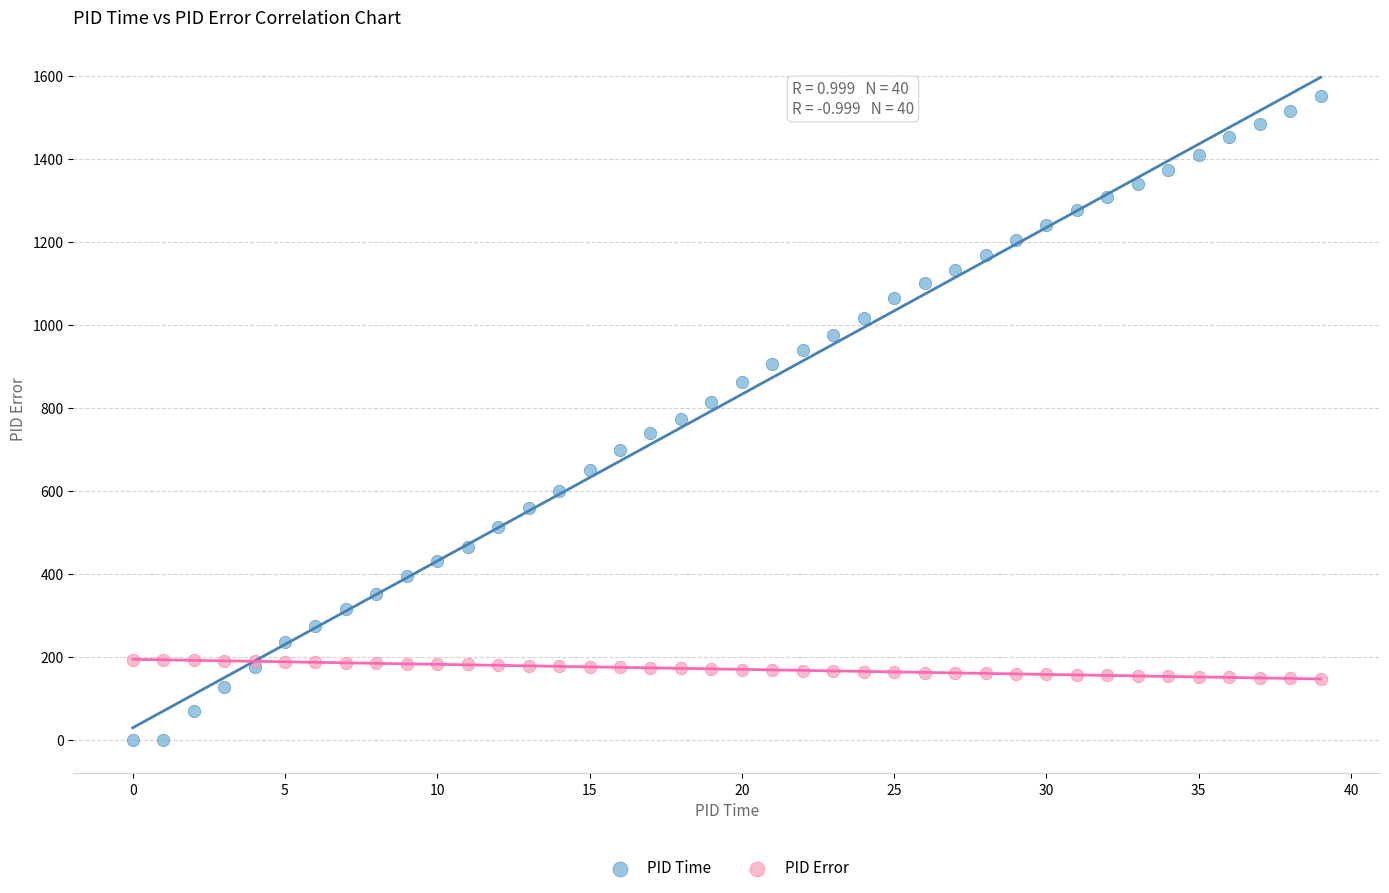

Which series reaches the minimum Y coordinate?

PID Time